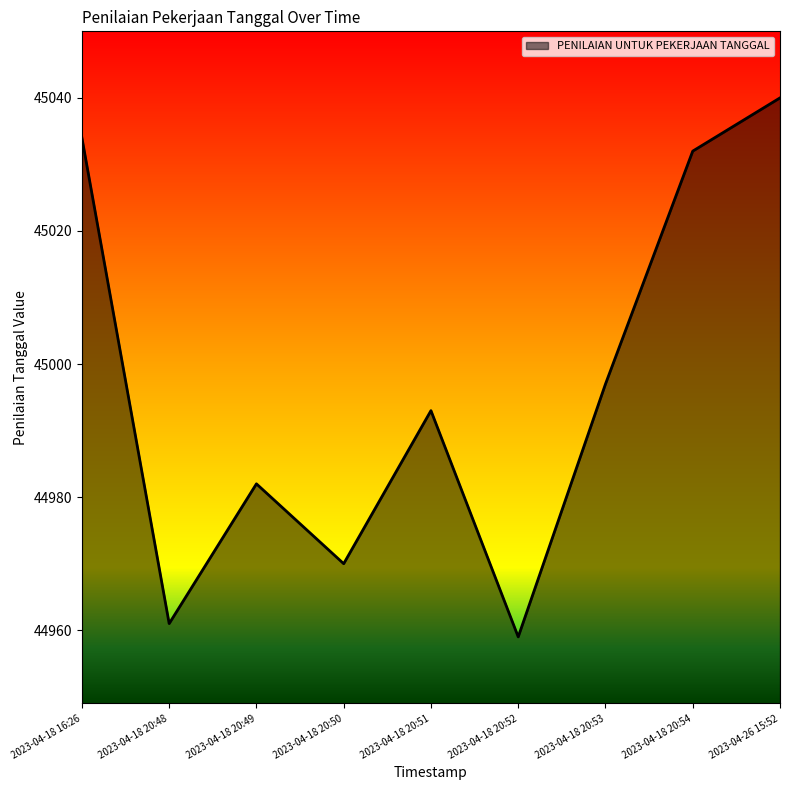

Reading right to left, what are all the values shown in this chart?

2023-04-26 15:52=45040	2023-04-18 20:54=45032	2023-04-18 20:53=44997	2023-04-18 20:52=44959	2023-04-18 20:51=44993	2023-04-18 20:50=44970	2023-04-18 20:49=44982	2023-04-18 20:48=44961	2023-04-18 16:26=45034